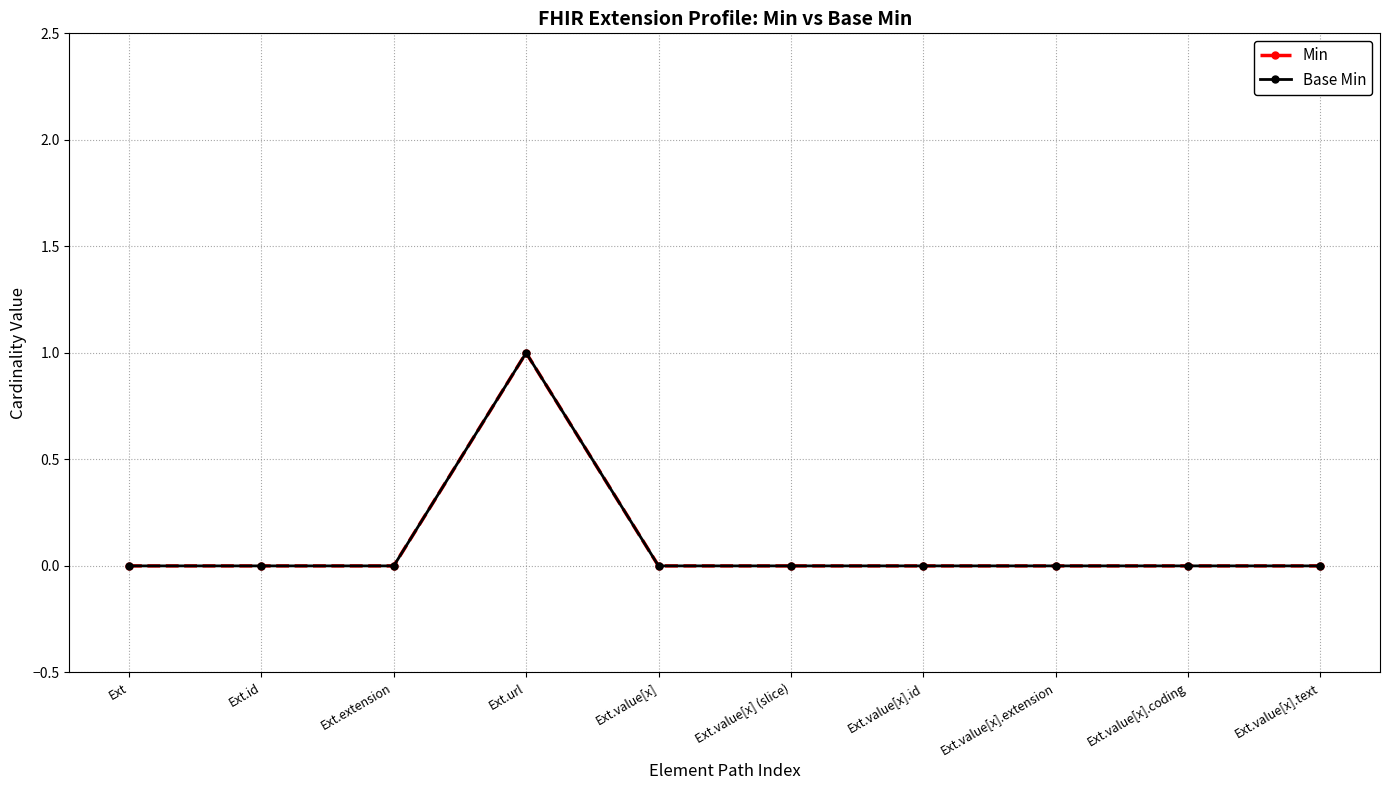

Is this an area chart (filled region under the line)?

No